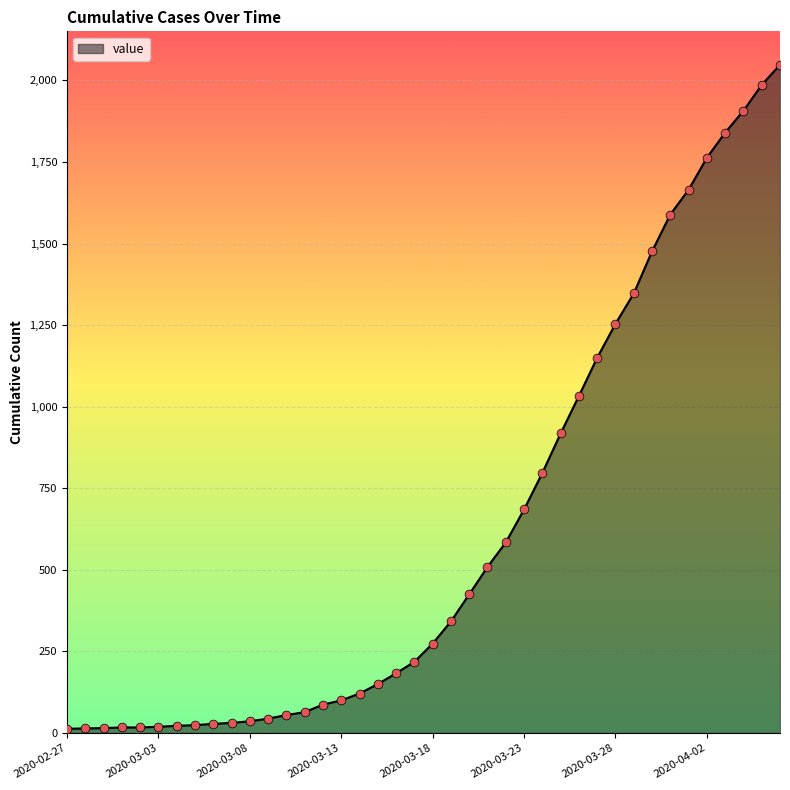

What is the difference between the maximum and minimum values?

2035